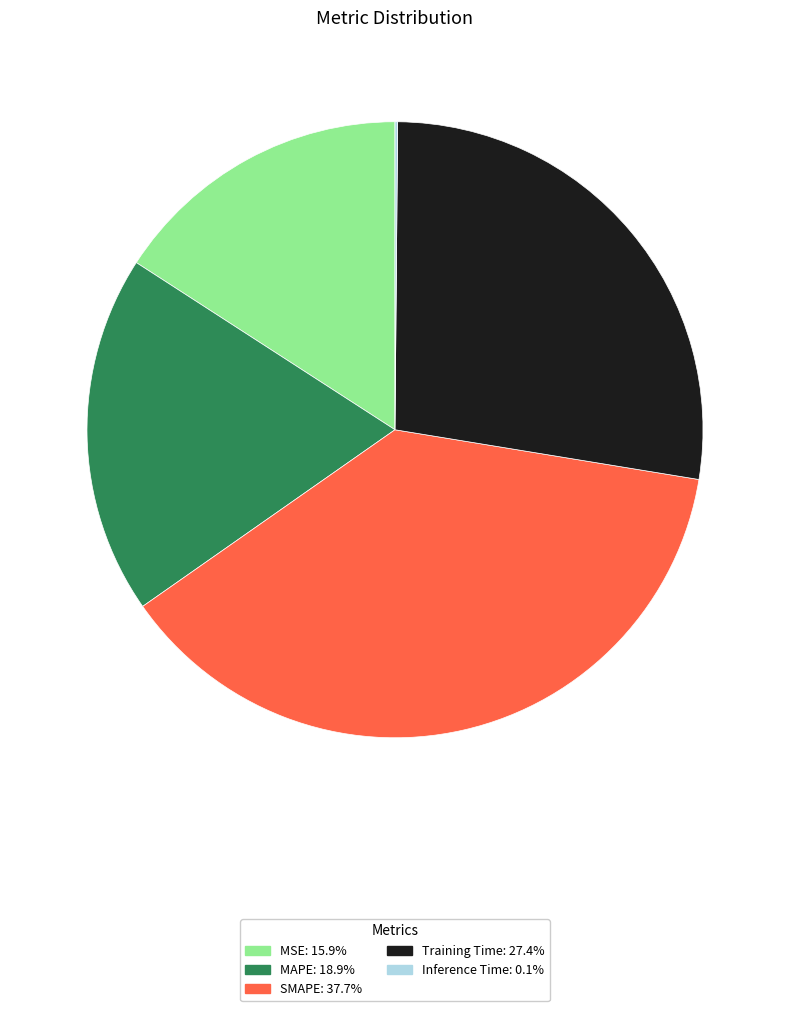

Is the sum of MAPE and Training Time greater than half?

No